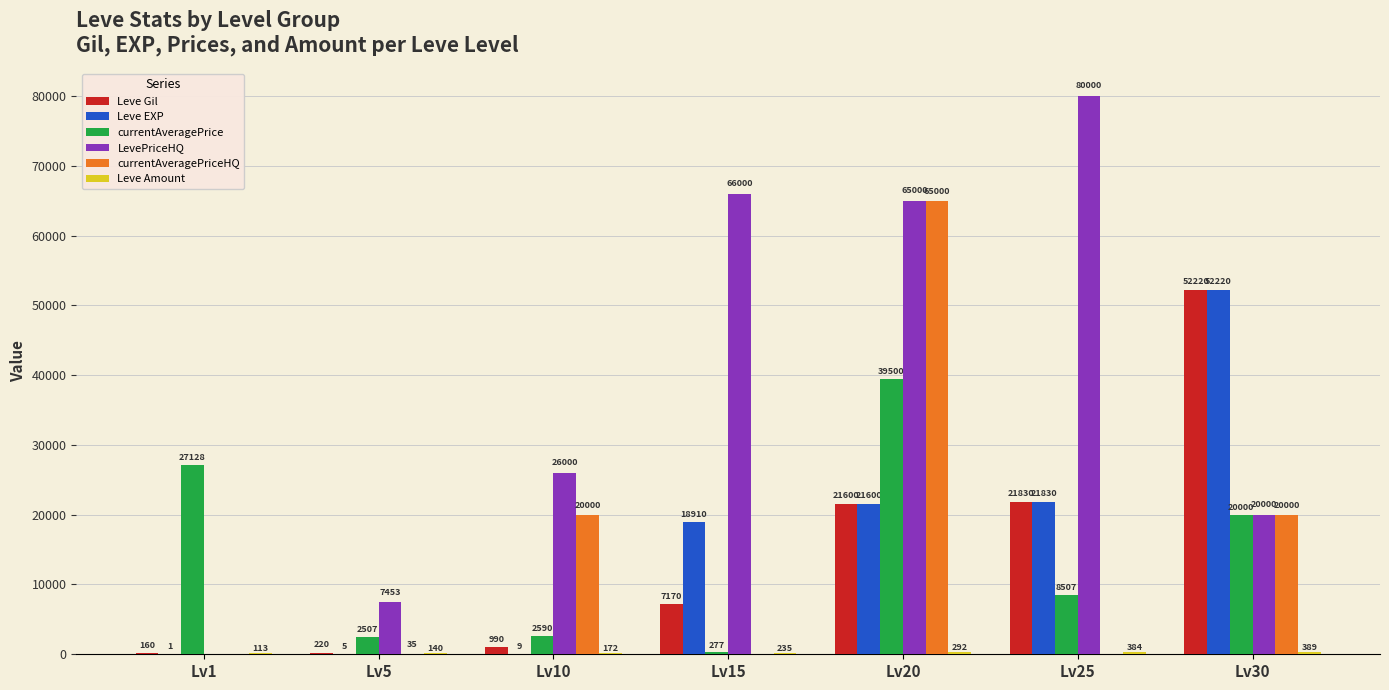

What is the sum of all LevePriceHQ values?

264453